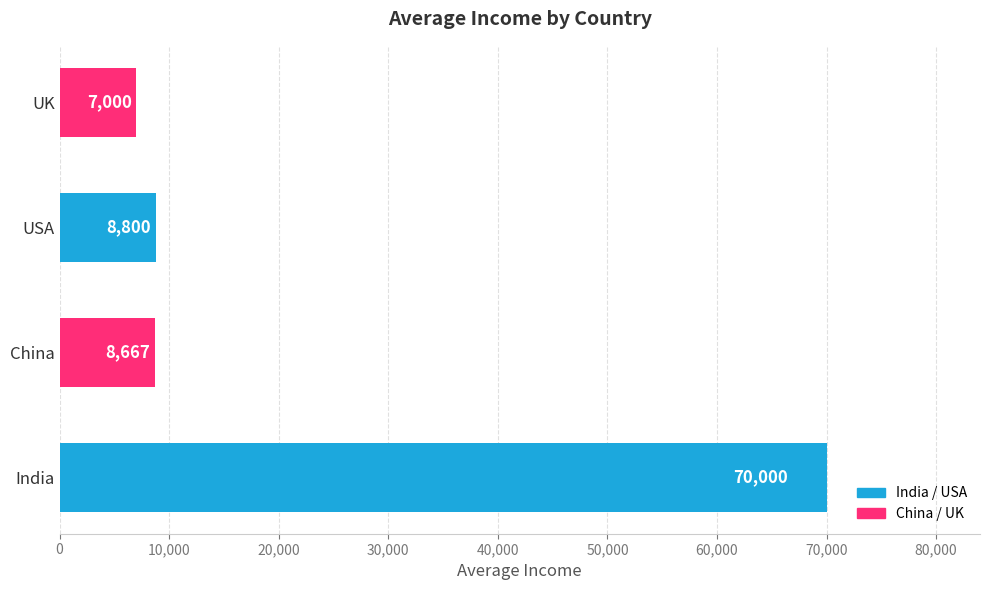

At which label is the value closest to 38500?

USA